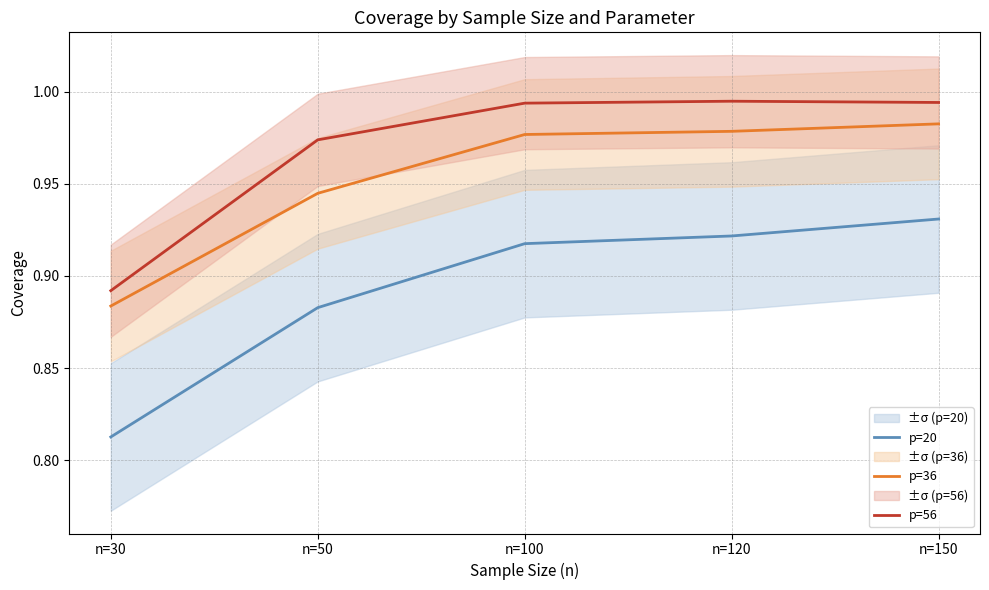

What is the average value of the p=36 series?

1.0